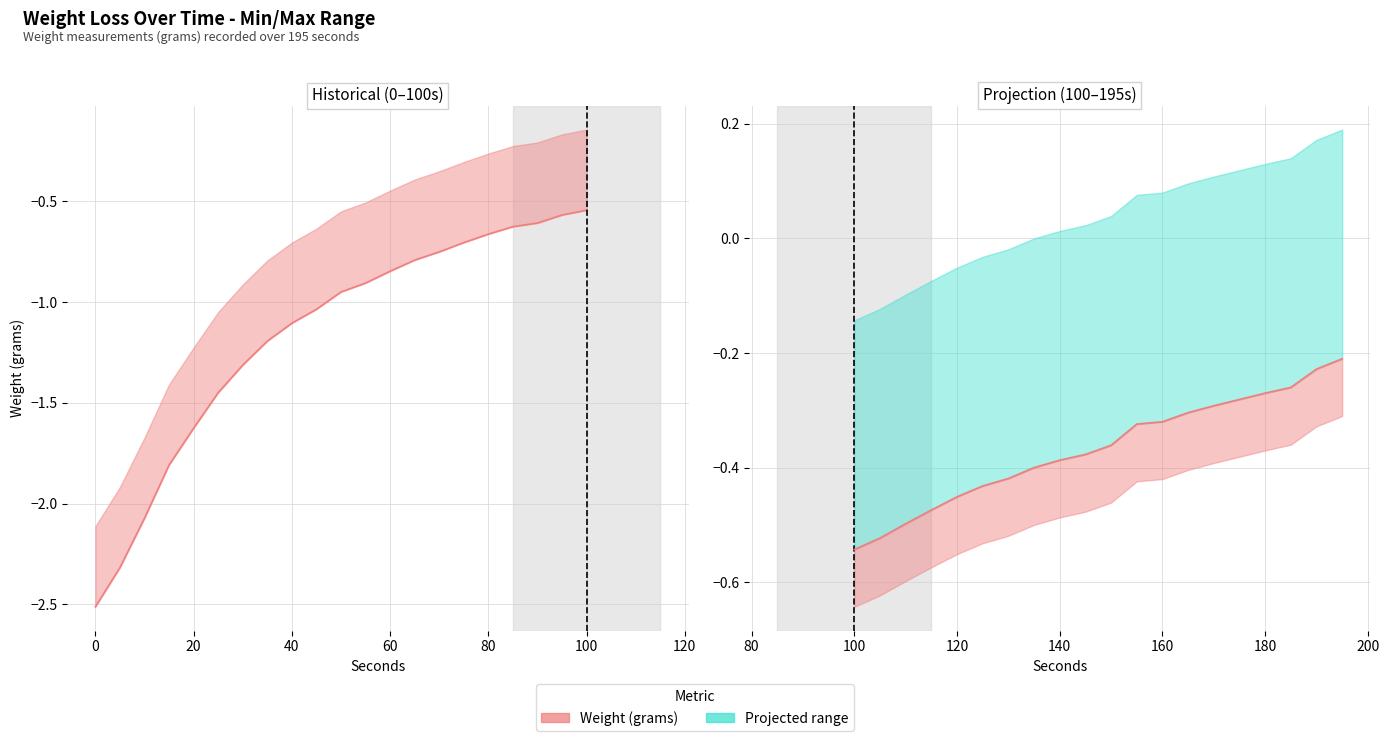

What is the spread (max minus min) of values at 20?

0.4